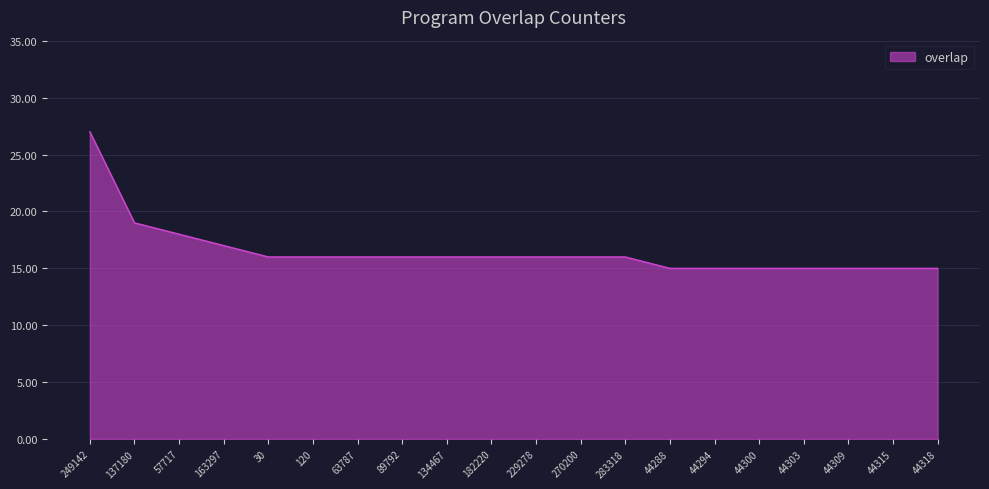

Reading right to left, transcribe all the data shown in this chart.

15	15	15	15	15	15	15	16	16	16	16	16	16	16	16	16	17	18	19	27